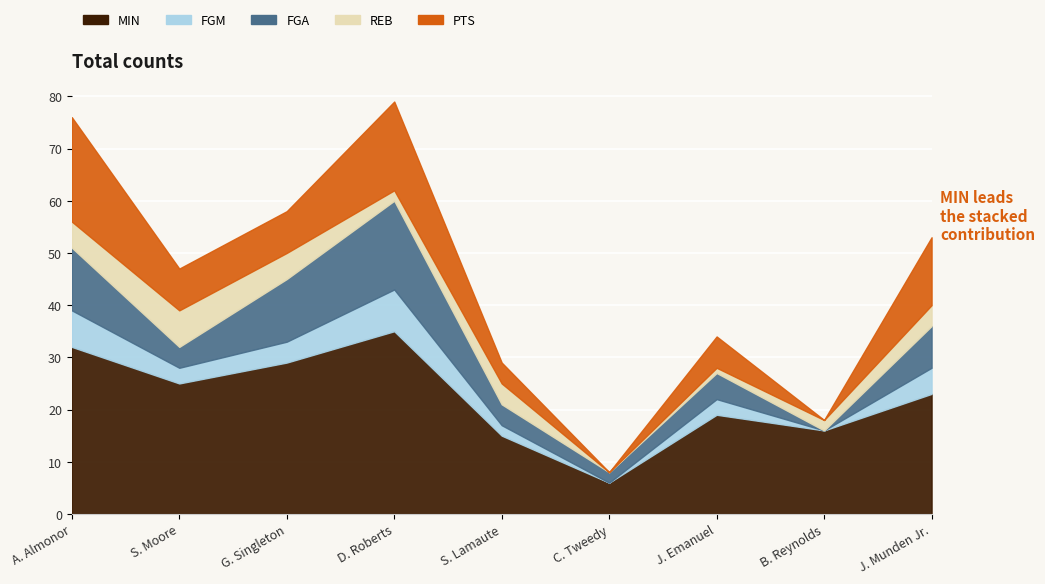

What is the difference between the FGA values at J. Emanuel and S. Moore?

1